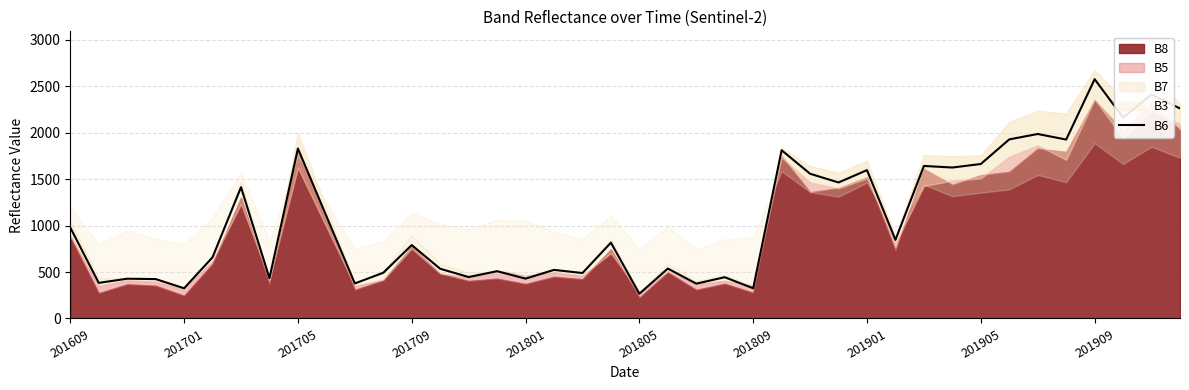

Is it true that B6 equals 231 at 201801?

False